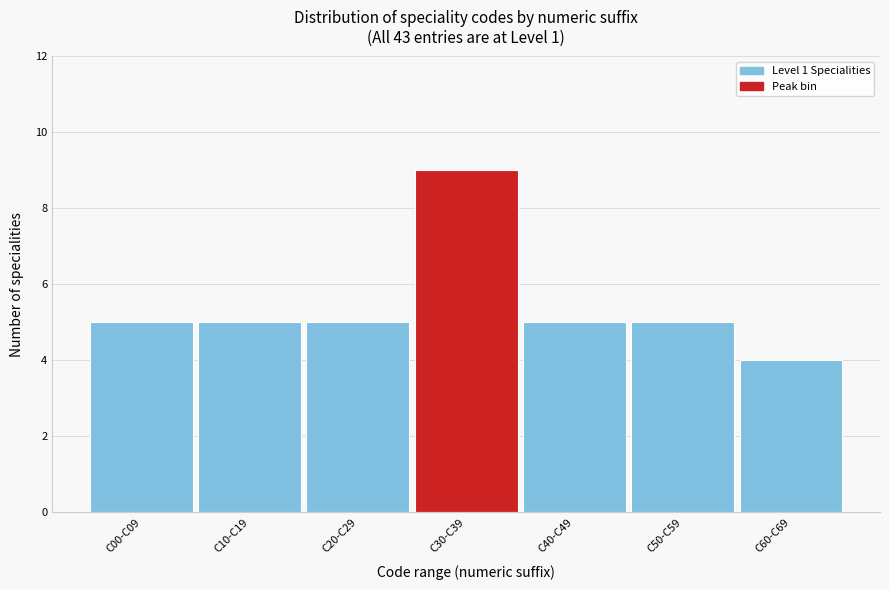

Reading left to right, extract all data points from this chart.

C00-C09=5	C10-C19=5	C20-C29=5	C30-C39=9	C40-C49=5	C50-C59=5	C60-C69=4